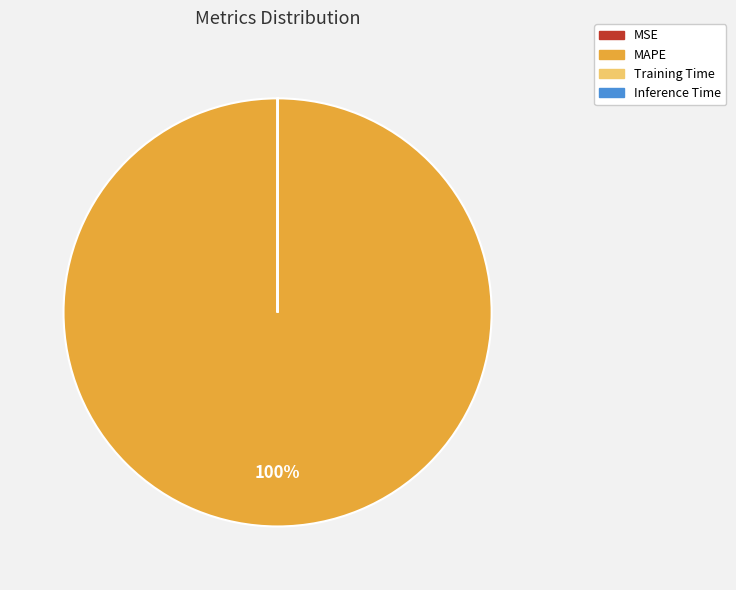

Which slice is the largest?

MAPE